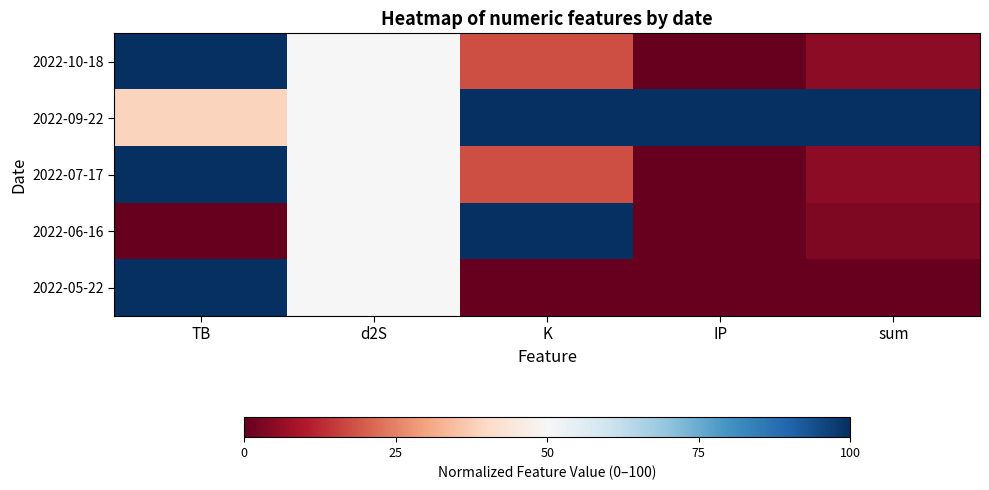

Which series changed the most between K and IP?

2022-06-16